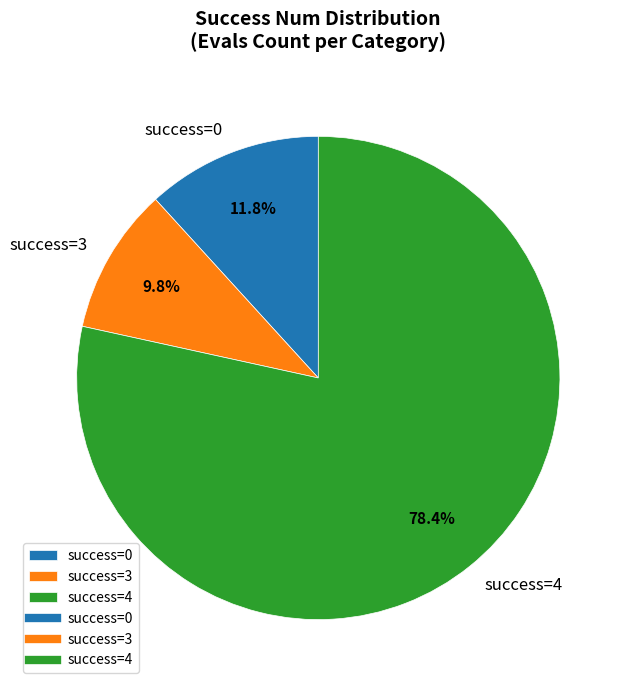

Count the number of slices in the pie.

3